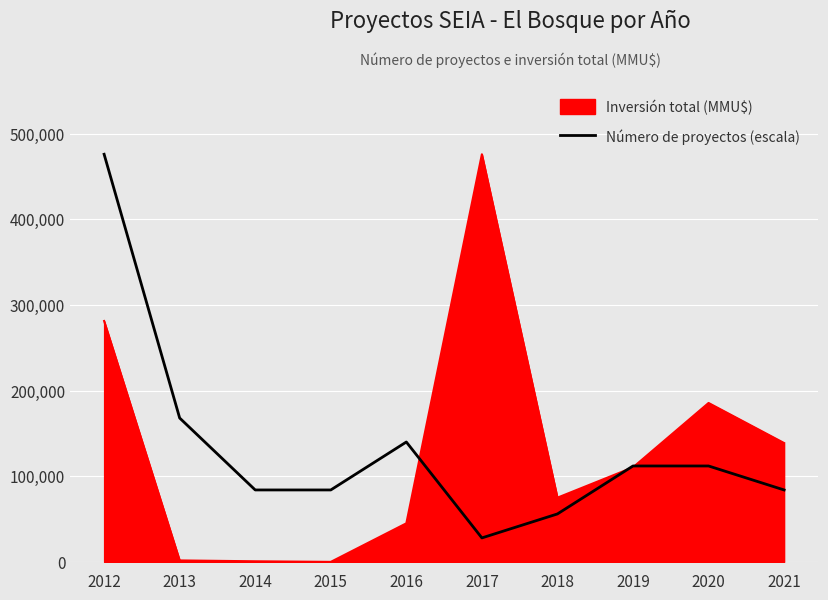

What is the lowest value of the Número de proyectos (escala) series?

28000